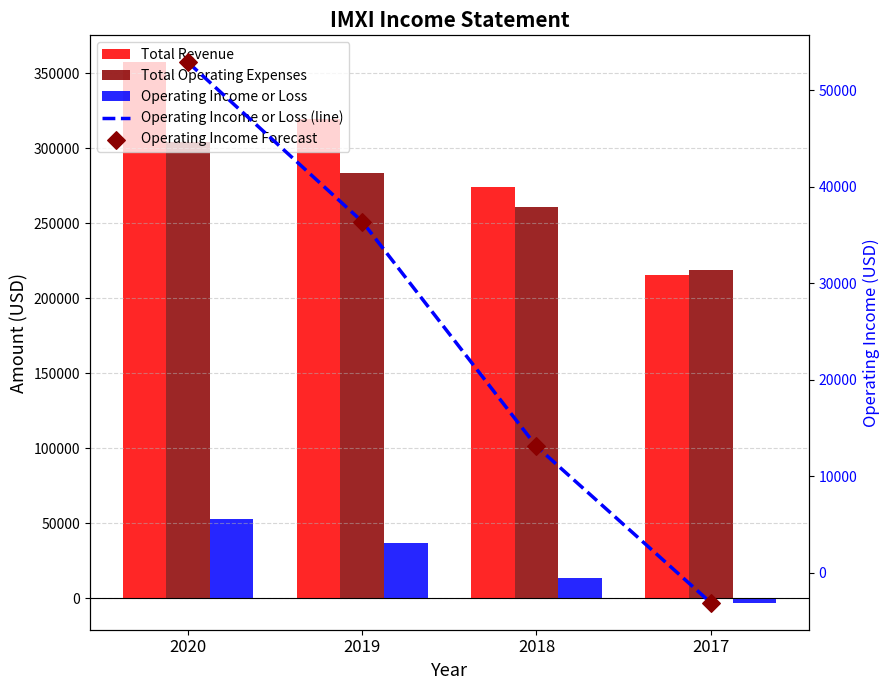

At how many categories does at least one series exceed 116164?

4